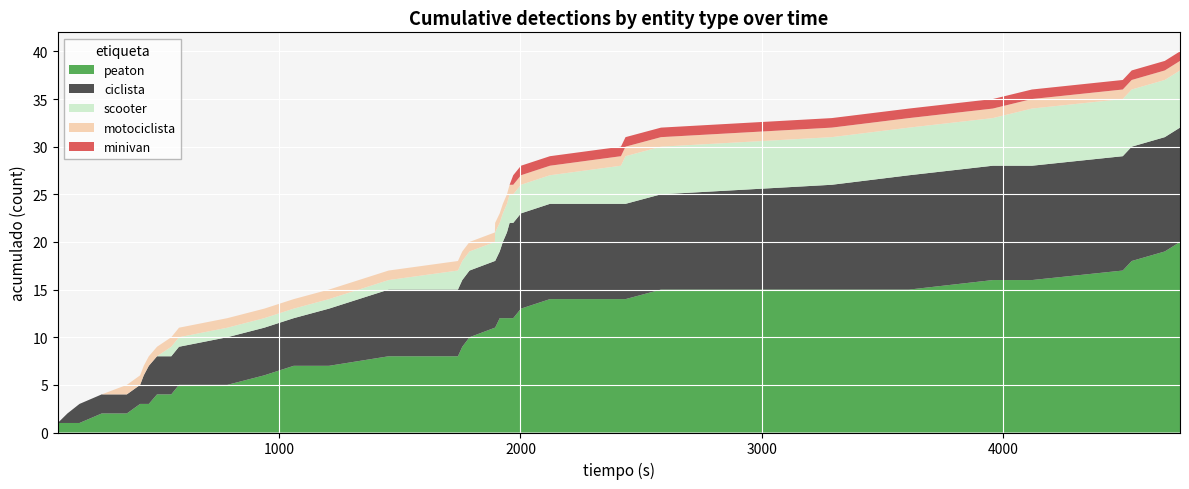

What is the highest value of the peaton series?

20